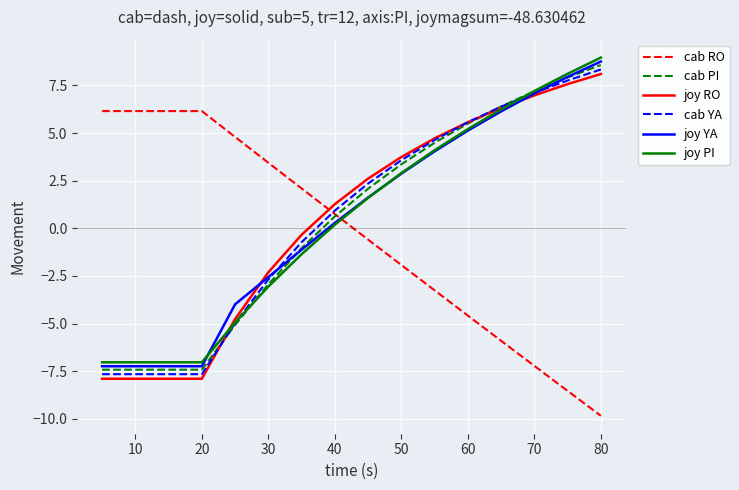

After their last crossing, which series has the higher values: cab YA or joy YA?

joy YA